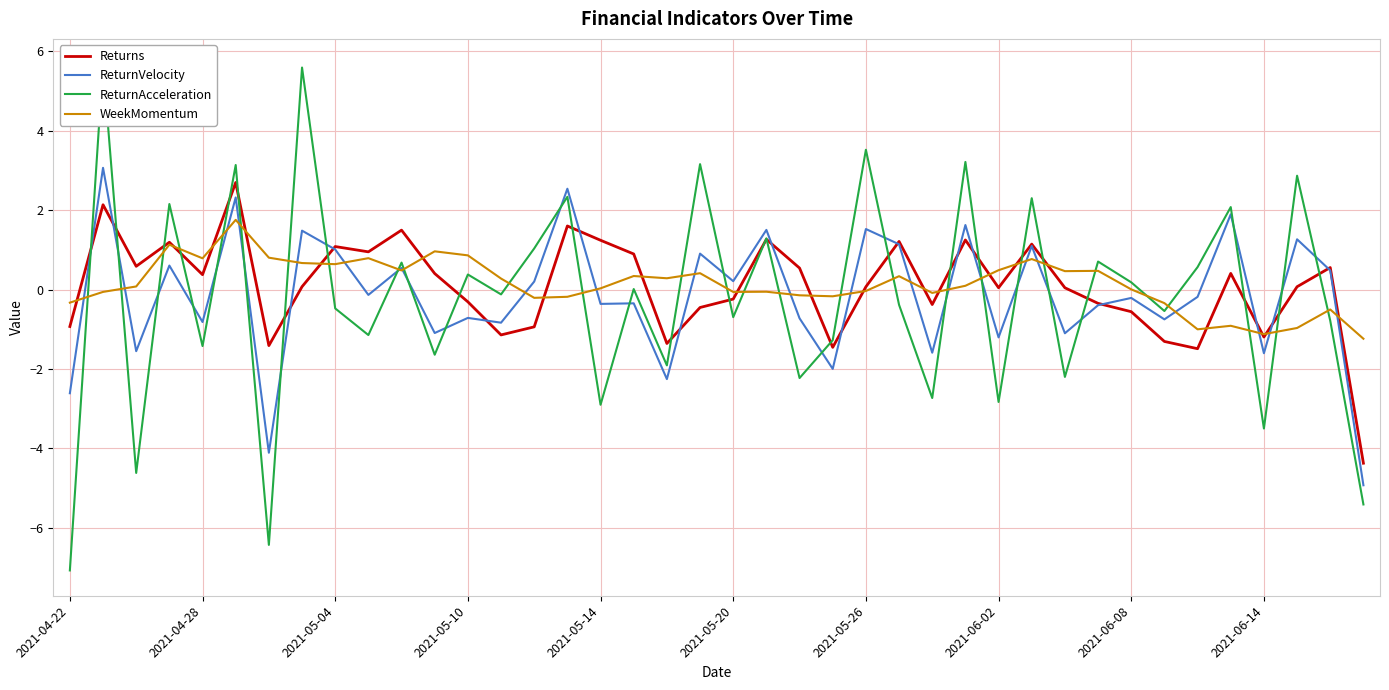

What is the minimum value for ReturnAcceleration?

-7.1